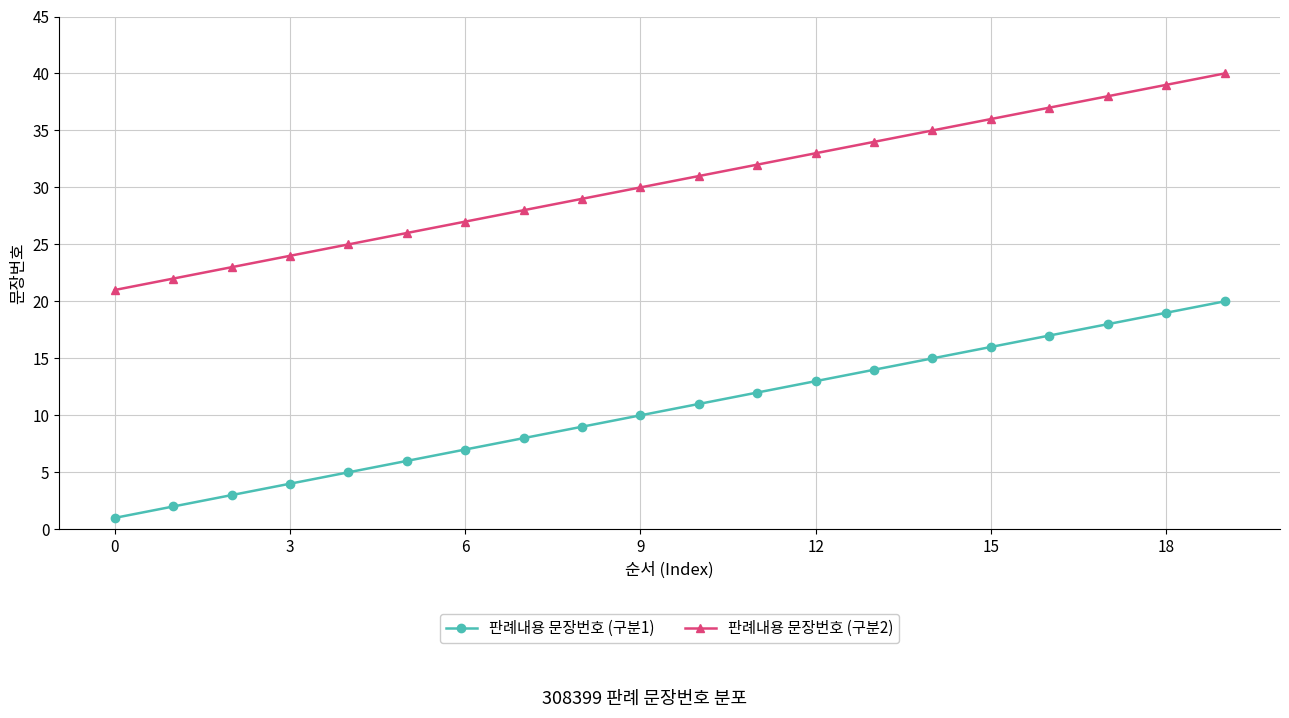

What is the difference between the maximum and second lowest values in the 판례내용 문장번호 (구분1) series?

18